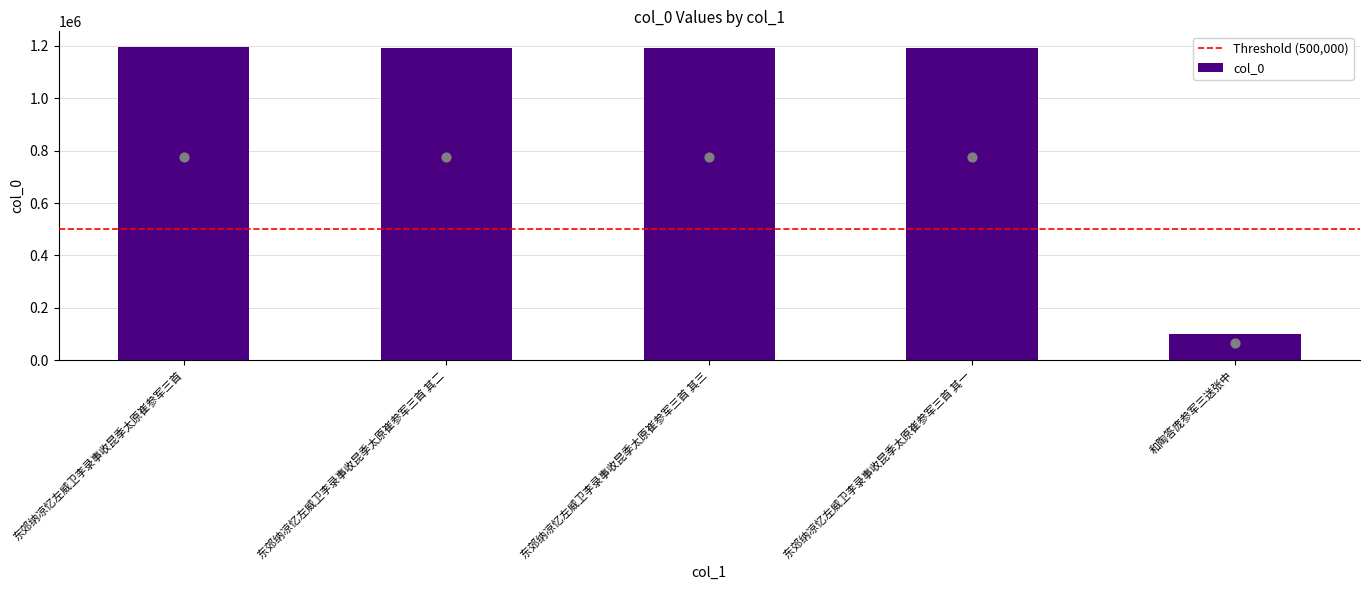

Between 东郊纳凉忆左威卫李录事收昆季太原崔参军三首 其二 and 和陶答庞参军三送张中, which is larger?

东郊纳凉忆左威卫李录事收昆季太原崔参军三首 其二